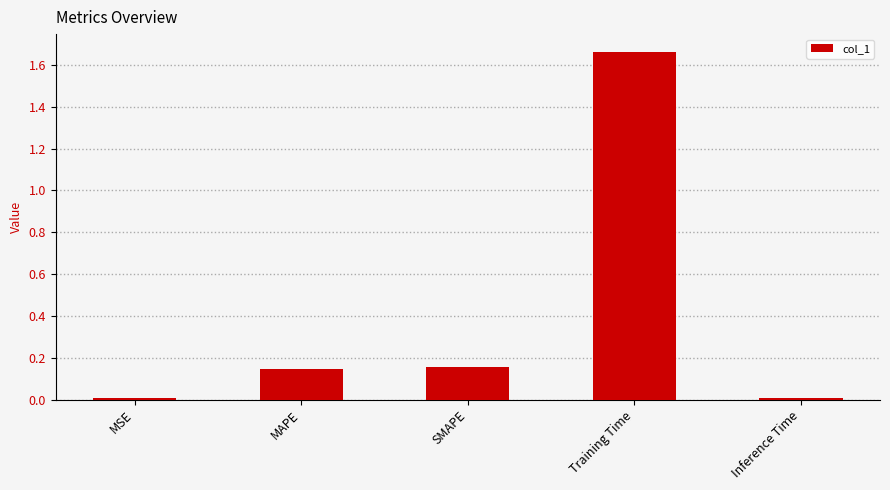

Which label corresponds to the largest value in the chart?

Training Time